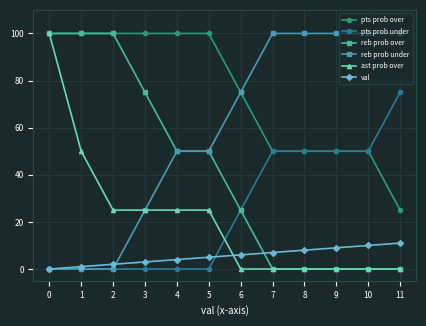

Reading left to right, list all the values displayed in this chart.

pts prob over: 0=100	1=100	2=100	3=100	4=100	5=100	6=75	7=50	8=50	9=50	10=50	11=25
pts prob under: 0=0	1=0	2=0	3=0	4=0	5=0	6=25	7=50	8=50	9=50	10=50	11=75
reb prob over: 0=100	1=100	2=100	3=75	4=50	5=50	6=25	7=0	8=0	9=0	10=0	11=0
reb prob under: 0=0	1=0	2=0	3=25	4=50	5=50	6=75	7=100	8=100	9=100	10=100	11=100
ast prob over: 0=100	1=50	2=25	3=25	4=25	5=25	6=0	7=0	8=0	9=0	10=0	11=0
val: 0=0	1=1	2=2	3=3	4=4	5=5	6=6	7=7	8=8	9=9	10=10	11=11